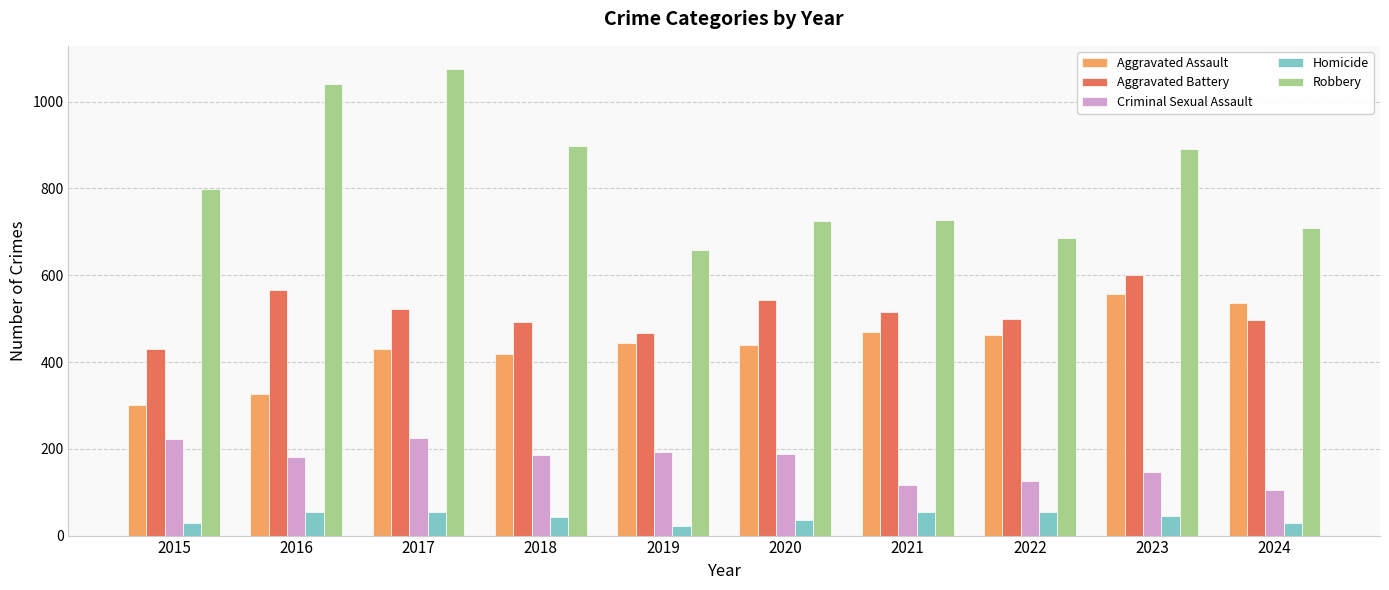

The Aggravated Battery series shows 785 at 2019. True or false?

False